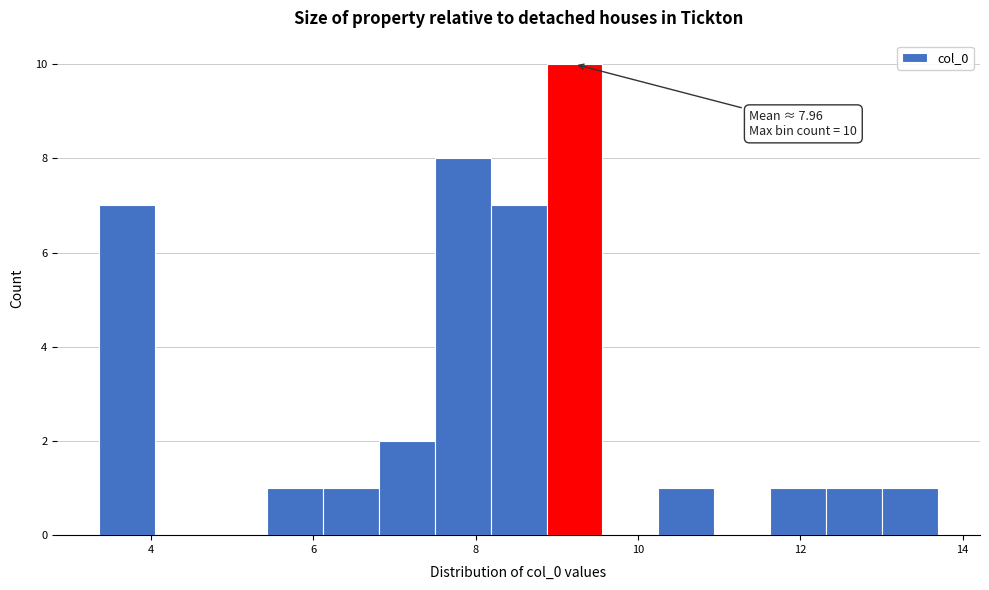

Around what value on the x-axis is the tallest bar? Give the approximate position of its centre, as read against the axis.

9.2